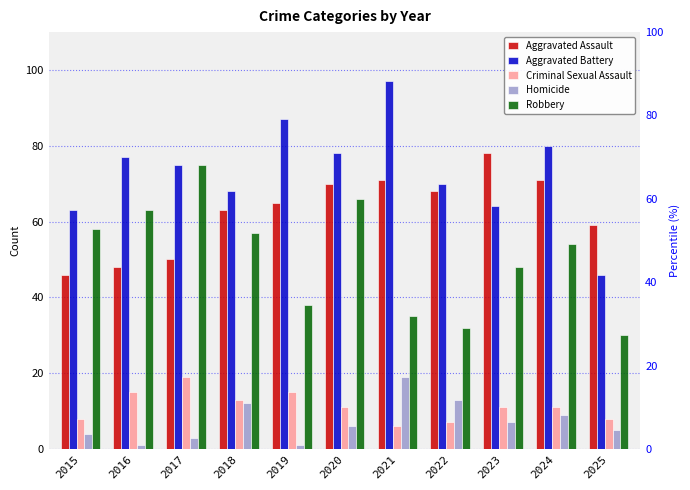

Is the value of Aggravated Assault at 2023 greater than the value of Robbery at 2021?

Yes